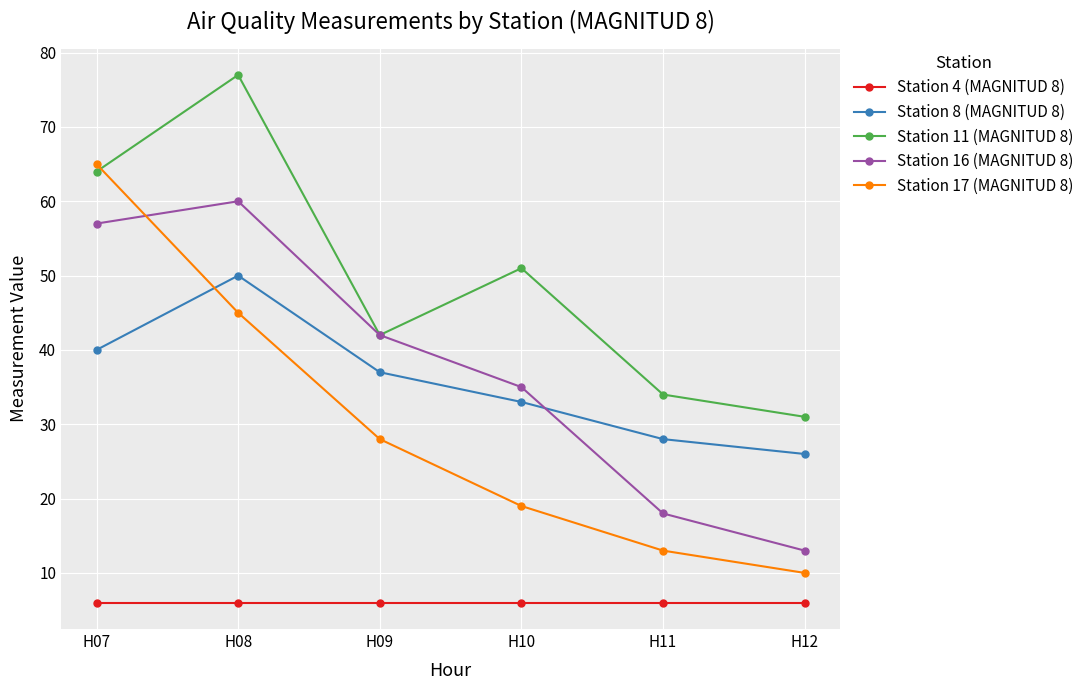

True or false: Station 4 (MAGNITUD 8) and Station 8 (MAGNITUD 8) intersect in this chart.

False